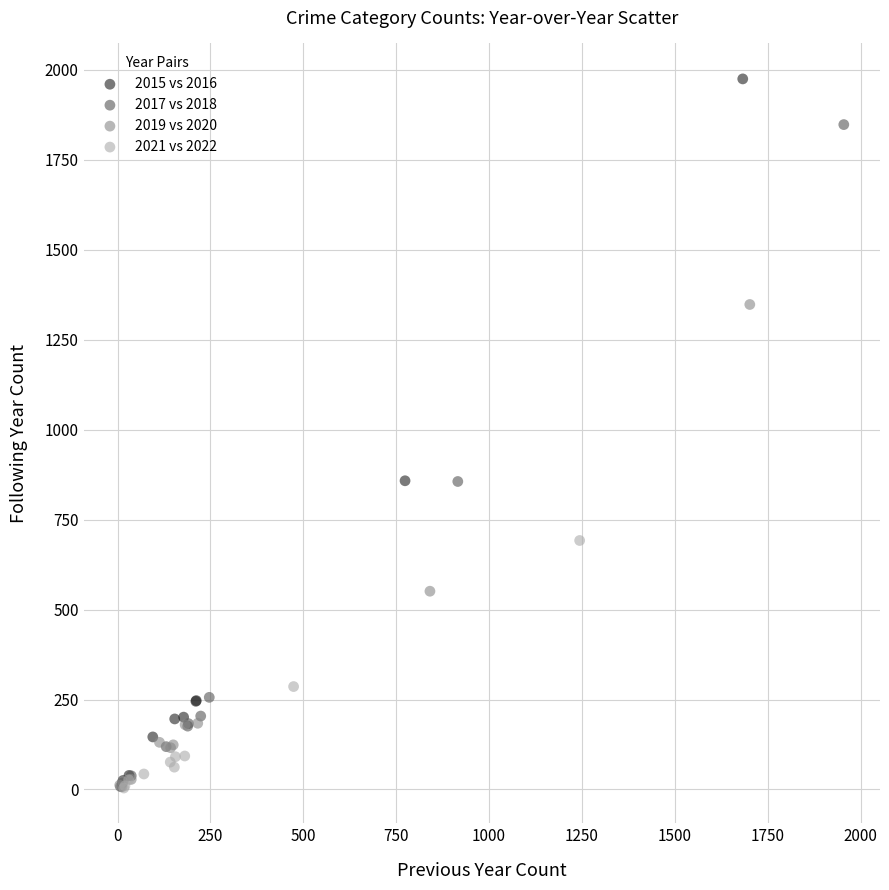

Which series contains the highest Y value?

2015 vs 2016